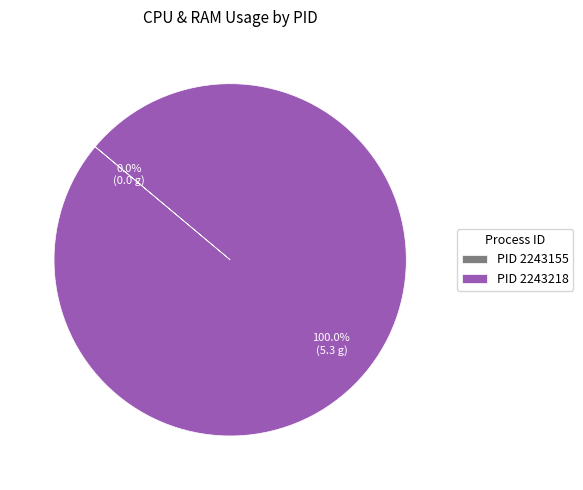

Does any single category account for the majority?

Yes